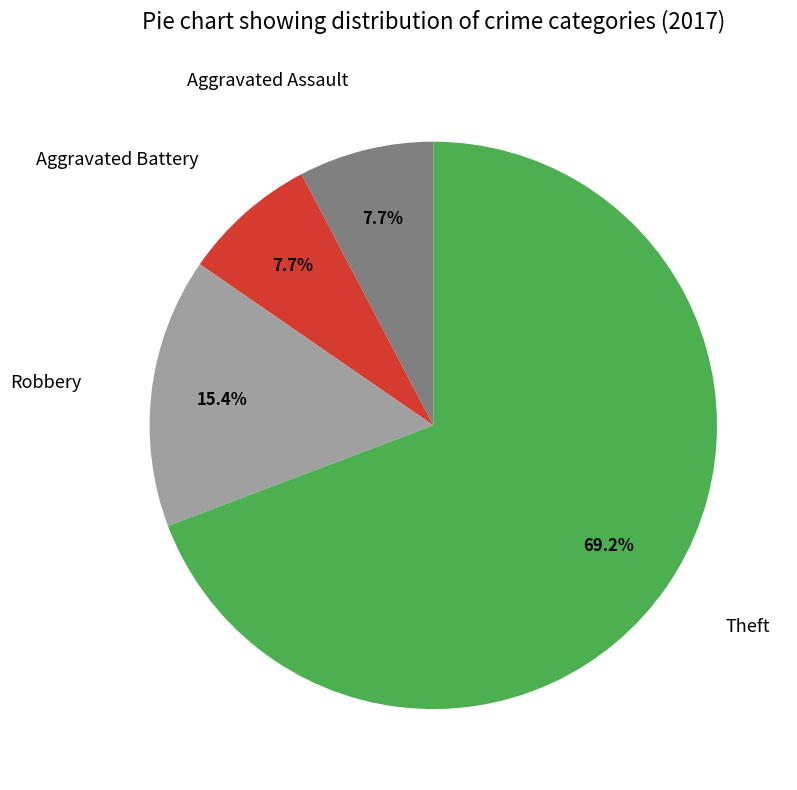

Is there a majority slice in this chart?

Yes